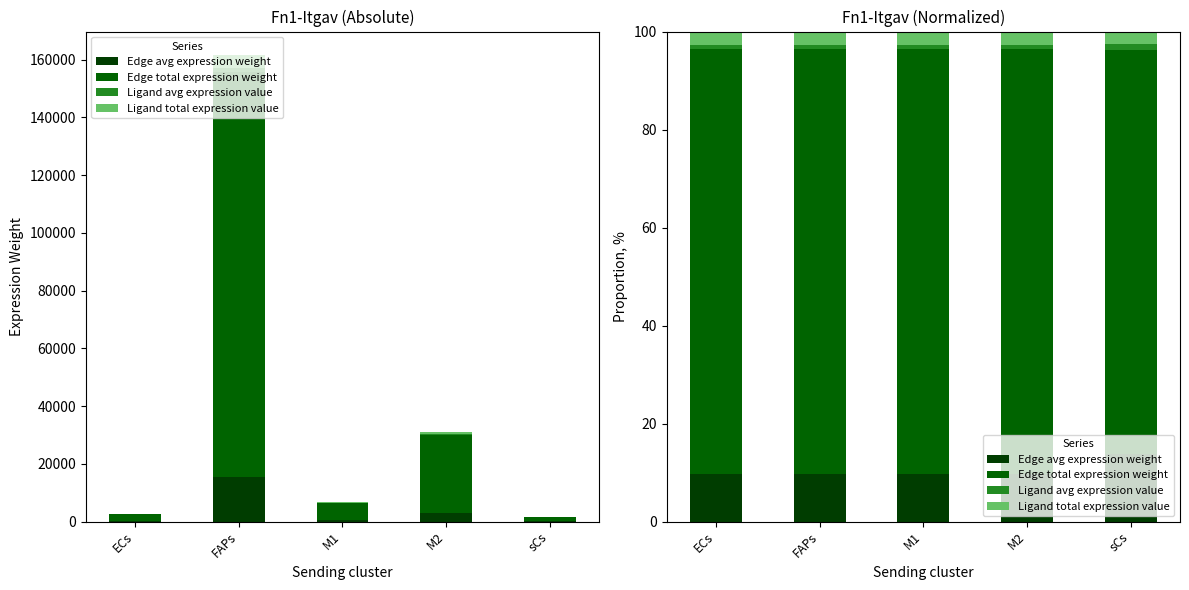

What is the average value of the Ligand total expression value series?

2.7